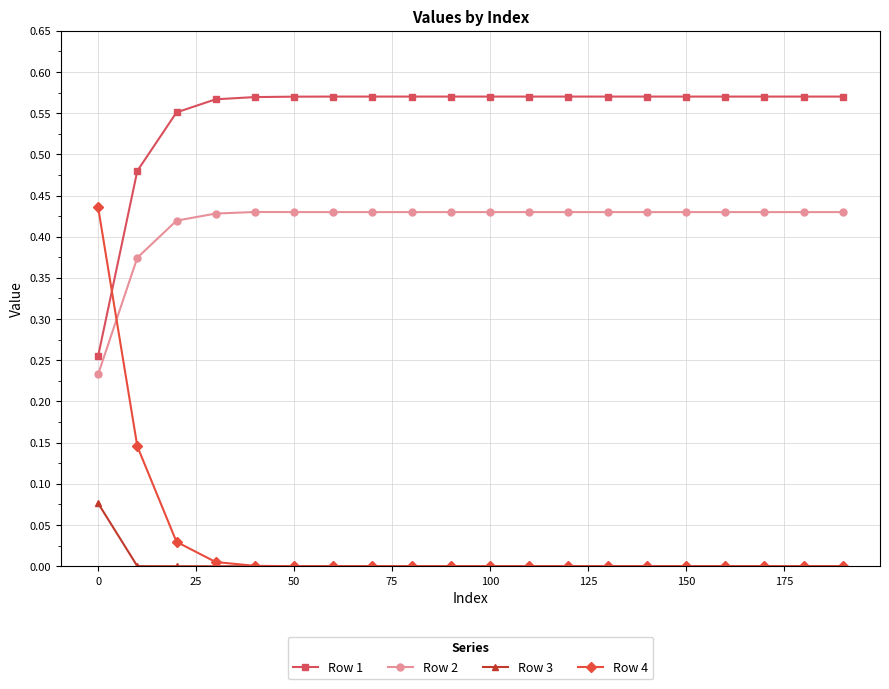

True or false: Row 2 has more than 0 points higher than both neighbors.

True